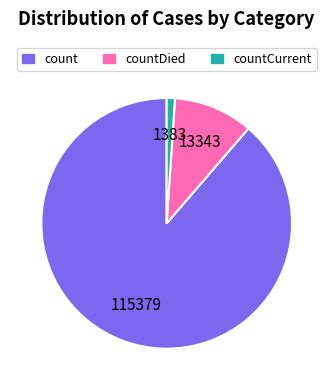

Is there a majority slice in this chart?

Yes